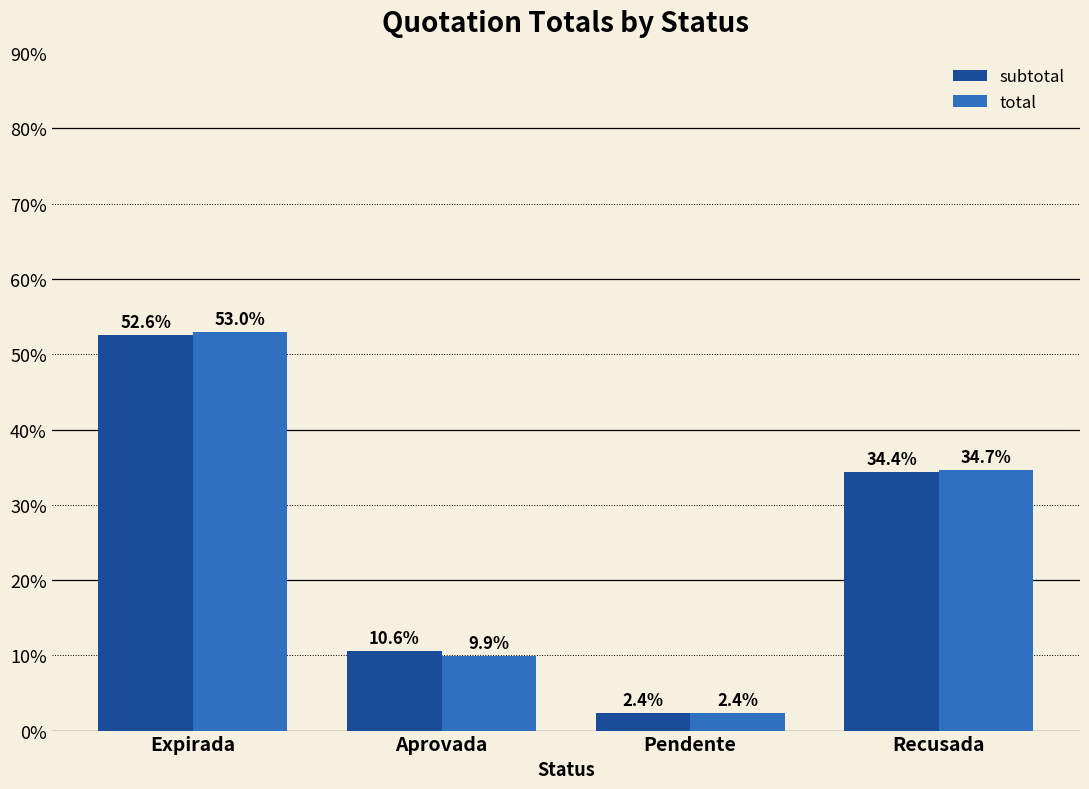

At which label does total reach its peak?

Expirada